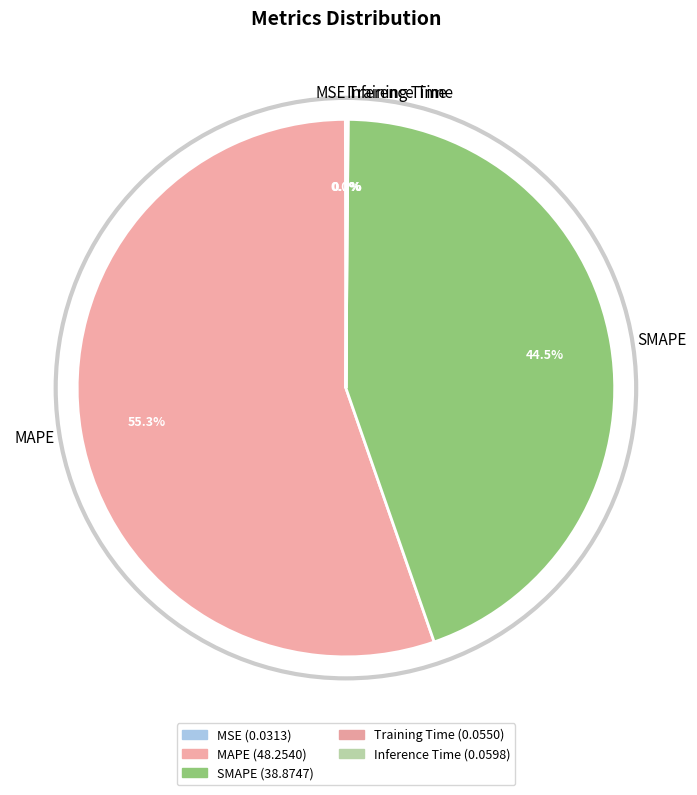

Approximately how many times larger is the value at SMAPE compared to MAPE?

0.8